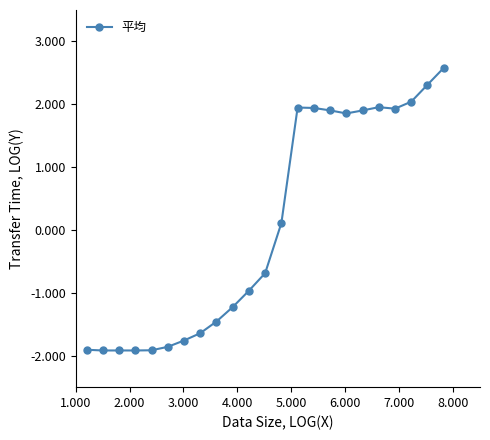

What is the difference between the maximum and minimum values?

4.5